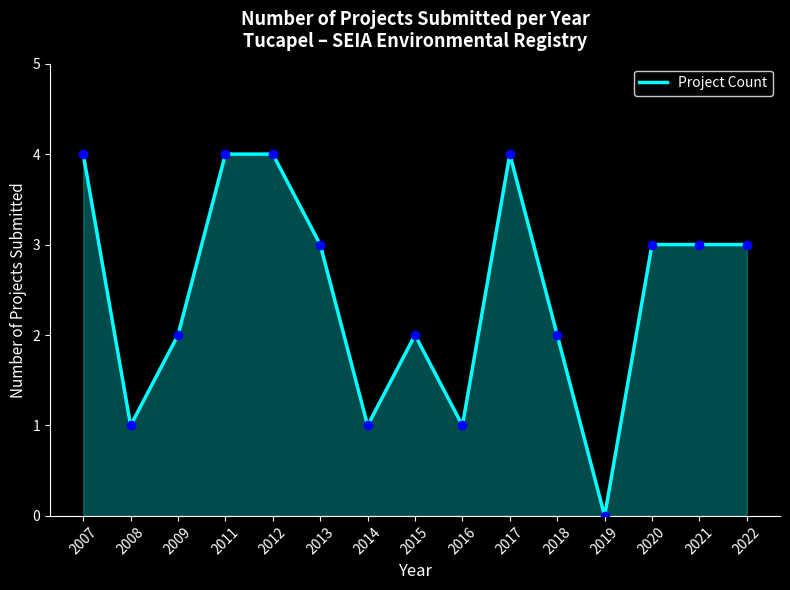

What is the sum of all values?

37